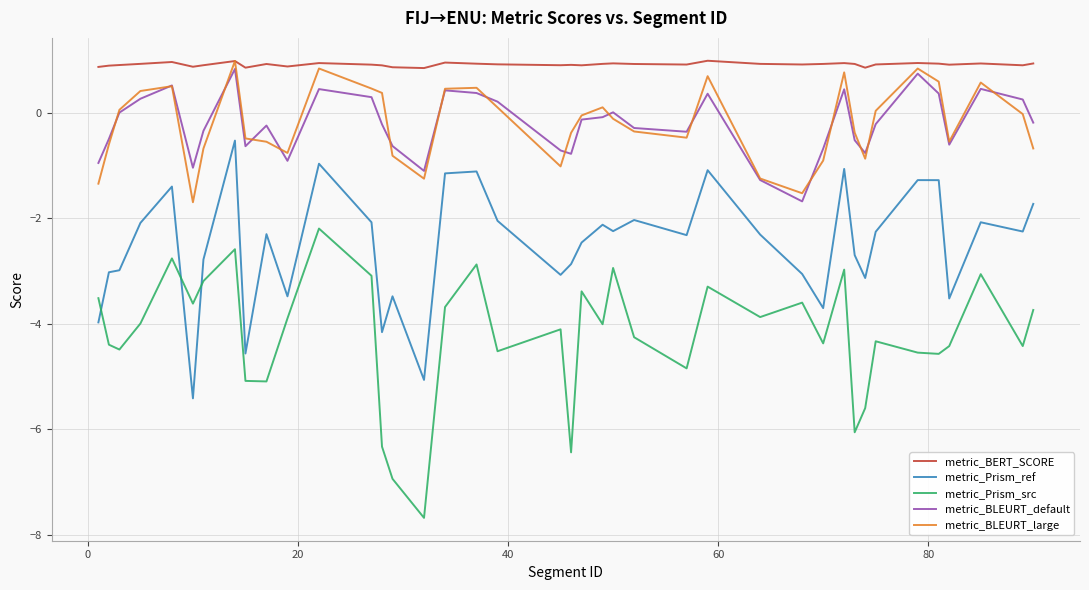

Which series has the largest range (max minus min)?

metric_Prism_src